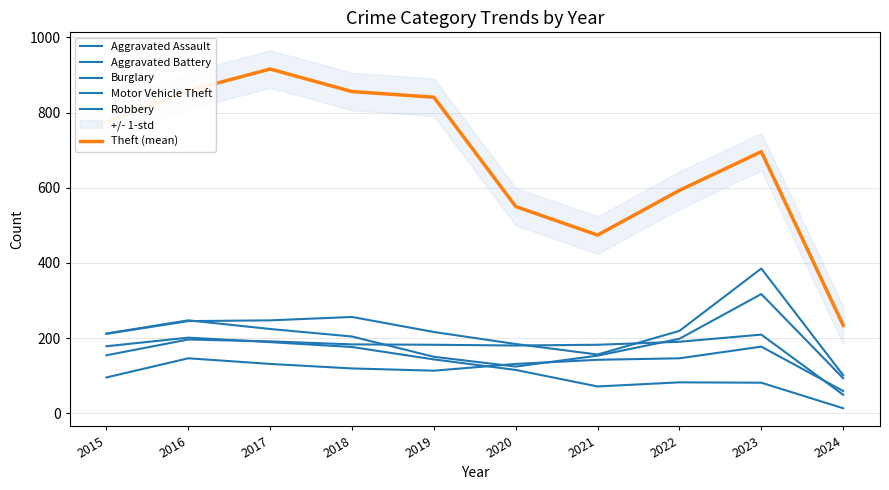

After their last crossing, which series has the higher values: Aggravated Battery or Robbery?

Robbery